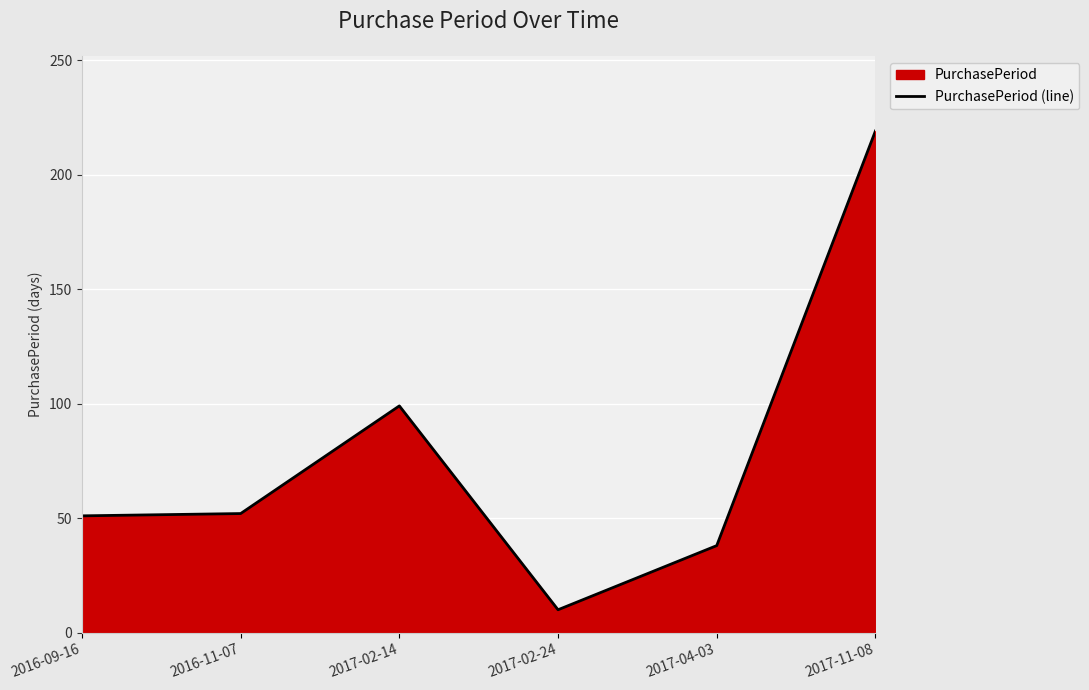

The value at 2017-11-08 is 219. True or false?

True